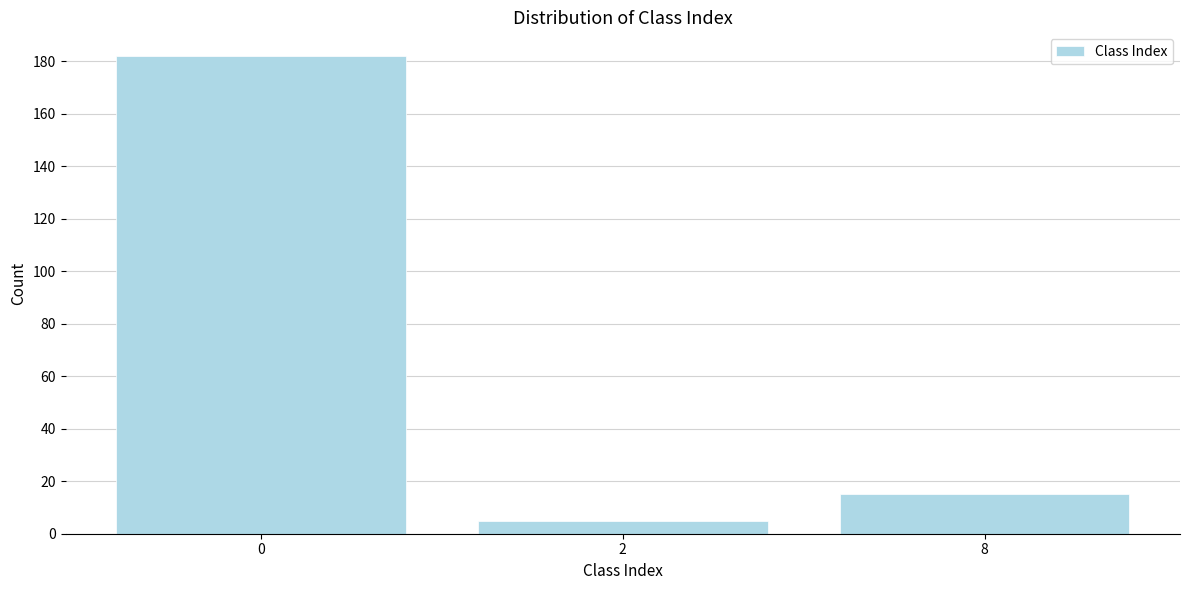

Reading left to right, transcribe all the data shown in this chart.

0=182	2=5	8=15